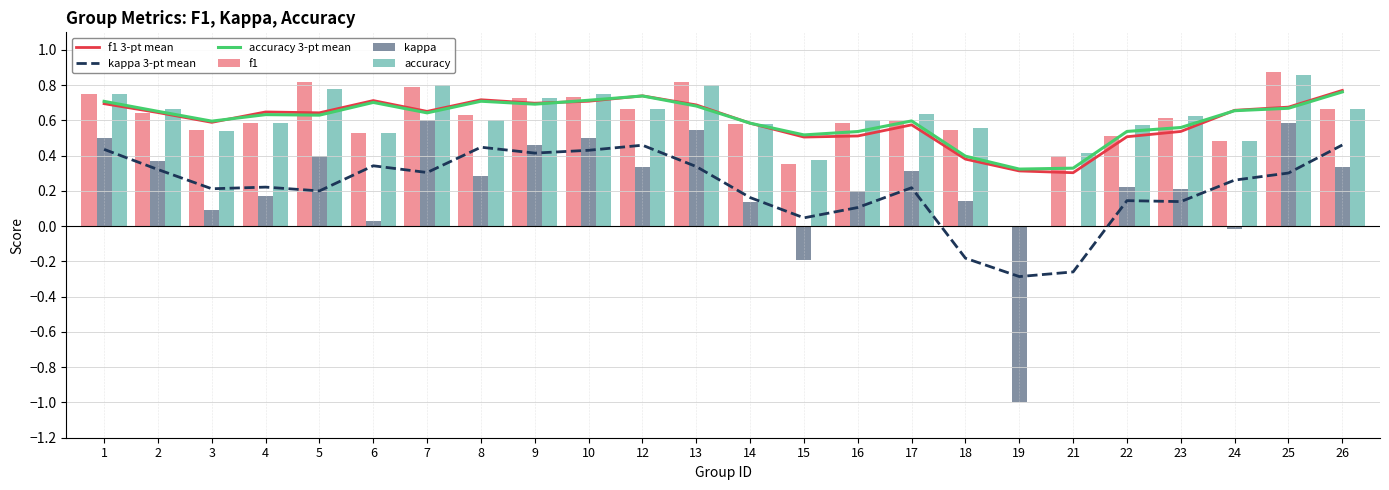

The value of f1 at 2 is 0.3. True or false?

False